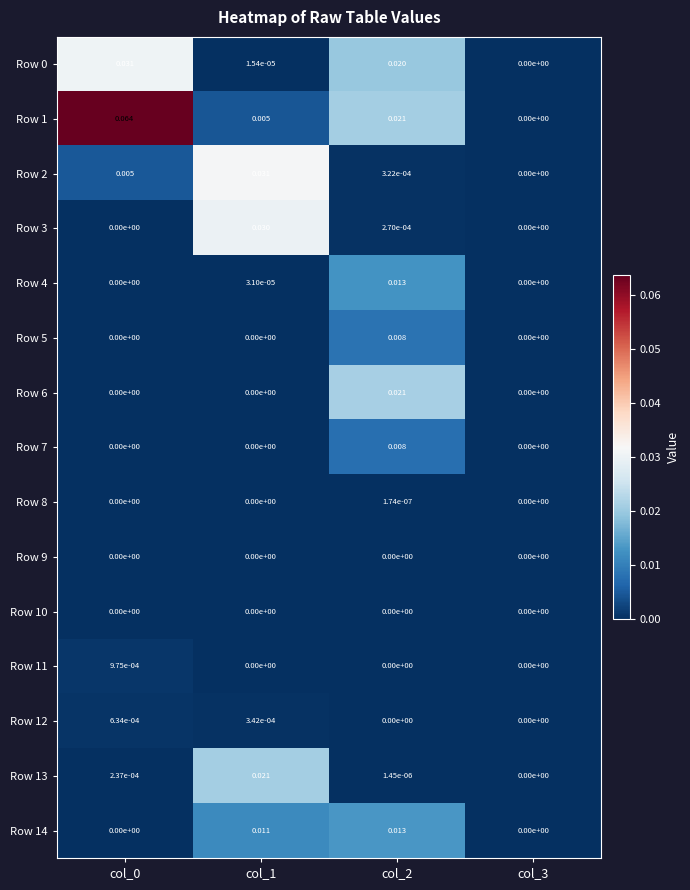

Which series has the widest spread of values?

Row 1